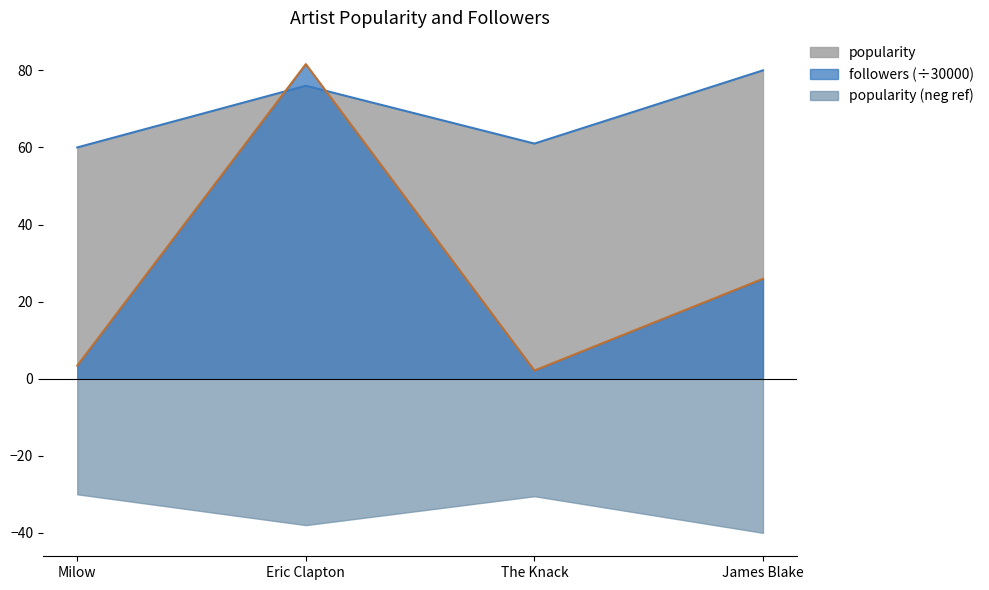

Between Milow and The Knack, which series saw the biggest shift?

followers